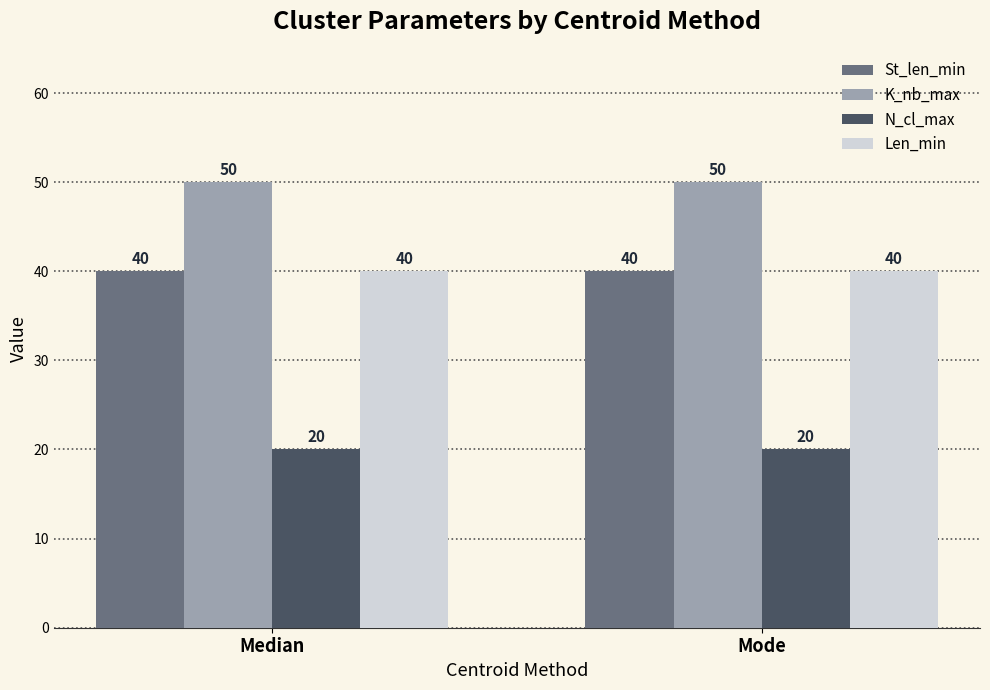

What is the difference between the highest and lowest values at Mode?

30